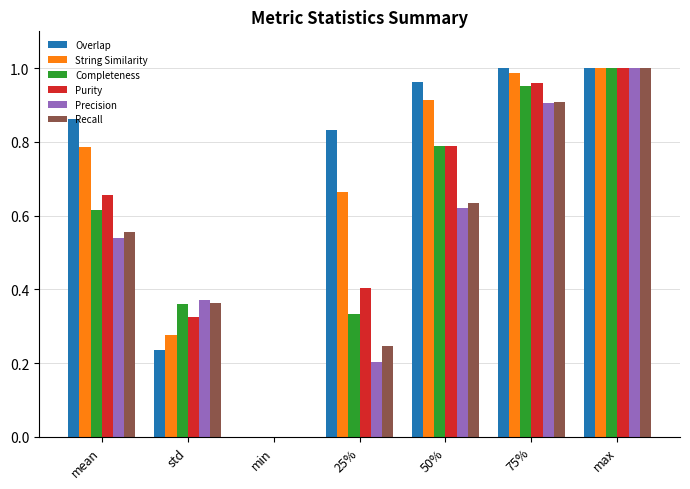

Is the value of Completeness at 25% greater than the value of Overlap at std?

Yes